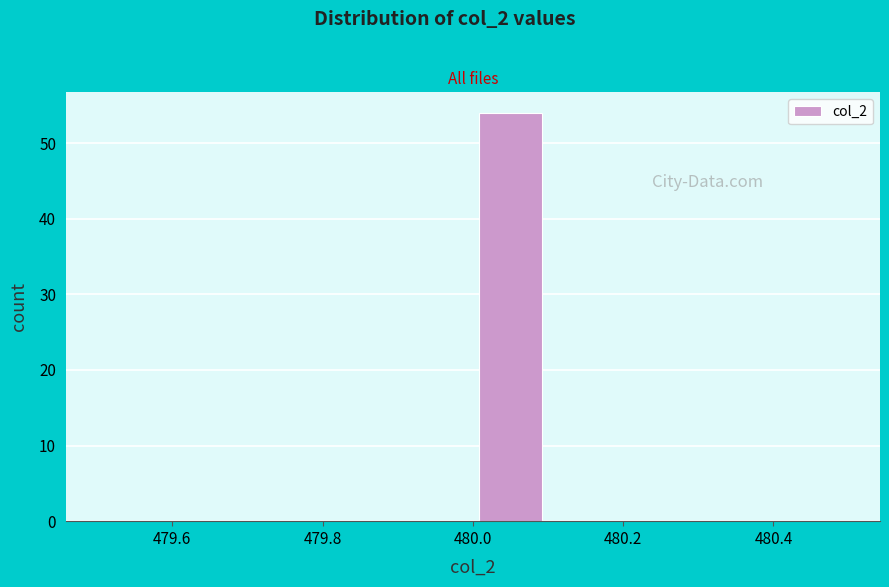

How tall is the bar that spans 480.0 to 480.1 on the x-axis? The values are not printed on the chart, so give them approximately, as read against the axis.

54